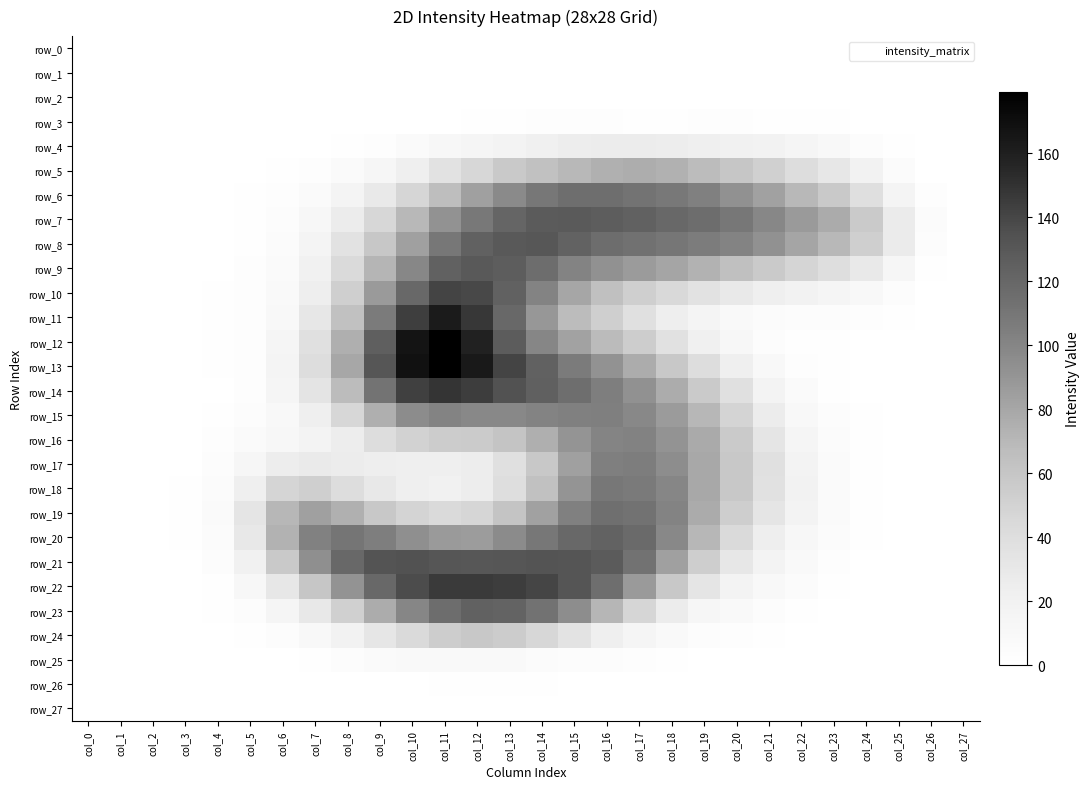

How many data points in row_5 are above 23?

14